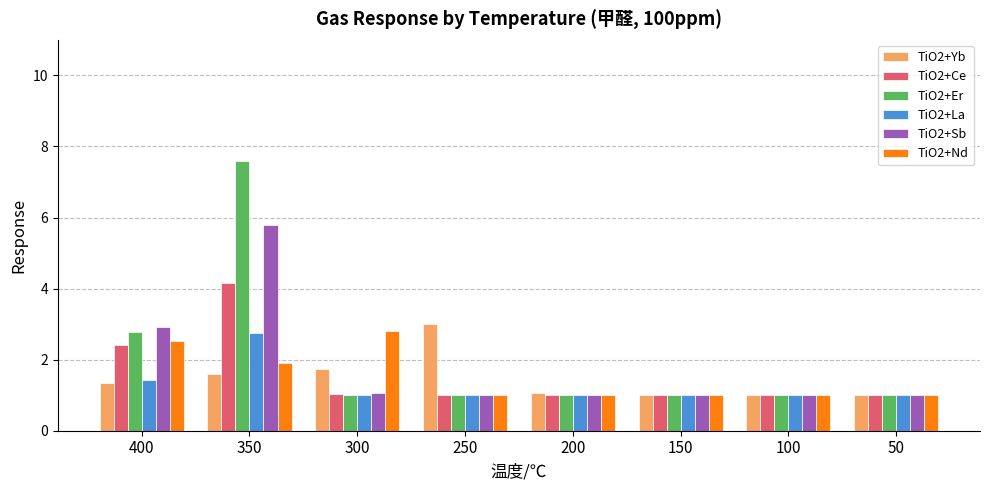

How many bars are there in total?

48